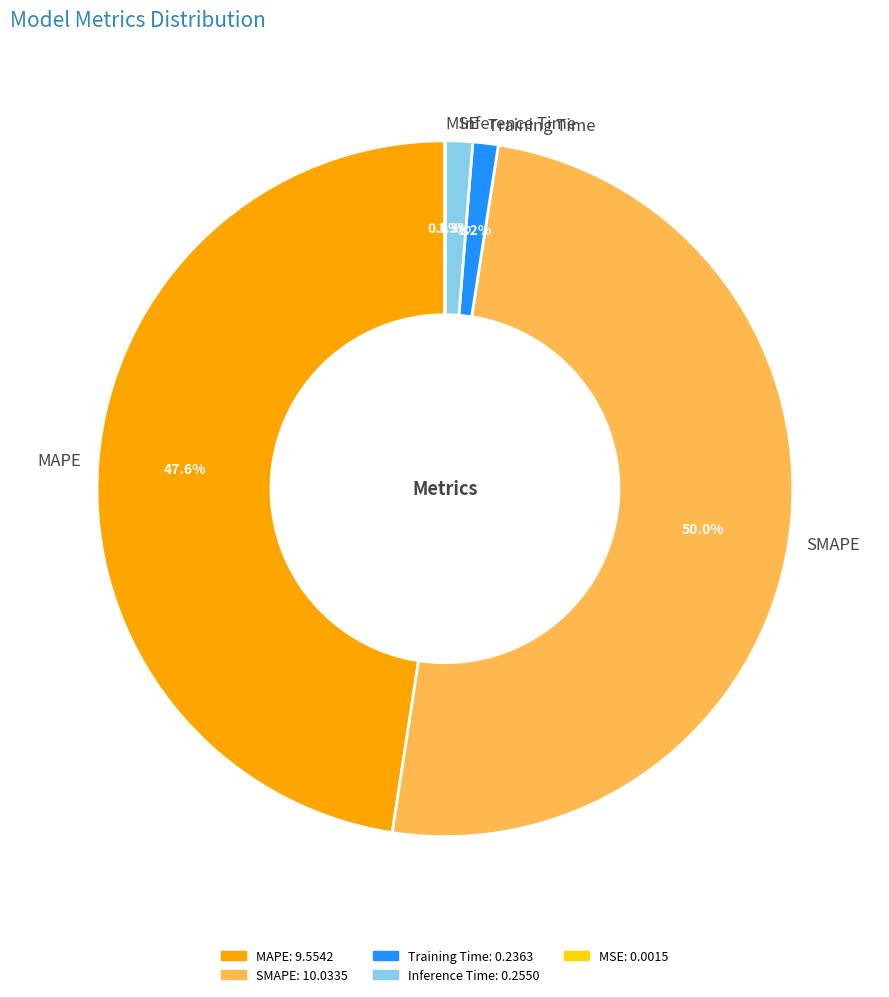

To the nearest percent, what is the difference between the largest and smallest slice percentages?

50%